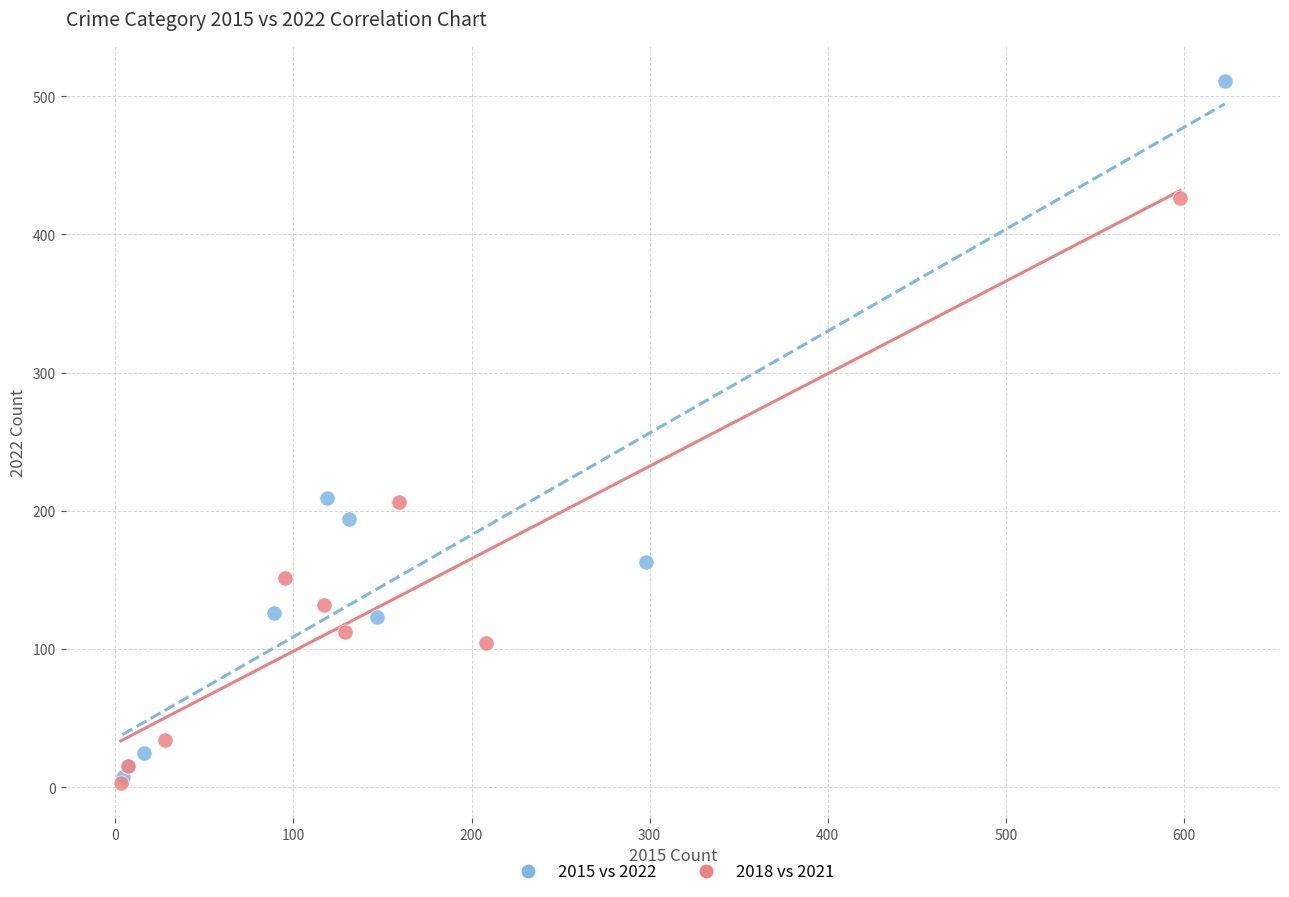

Which series has the largest Y range (max minus min)?

2015 vs 2022